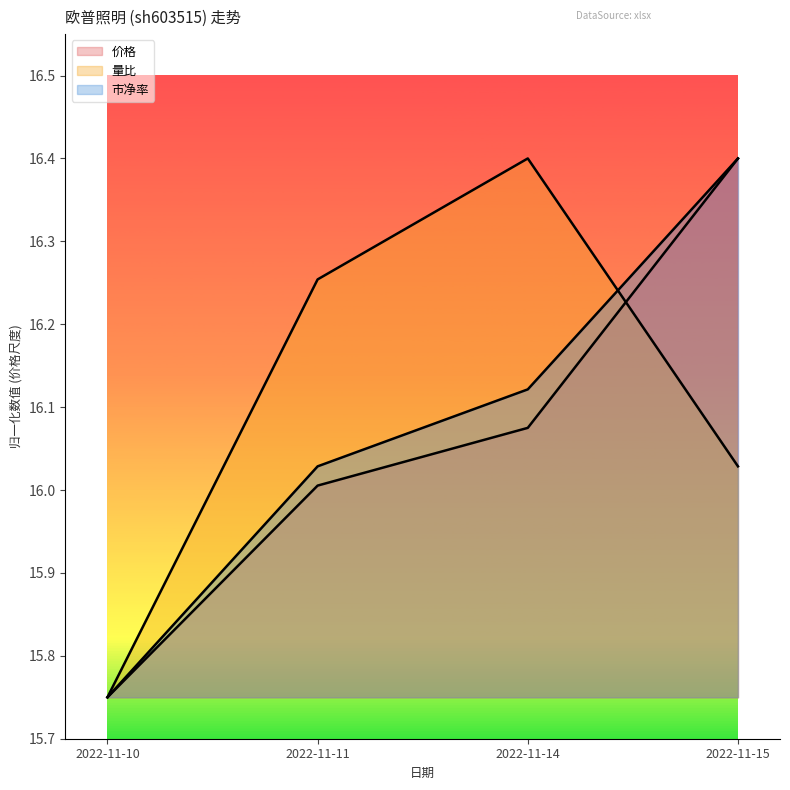

The 量比 series shows 22.0 at 2022-11-15. True or false?

False